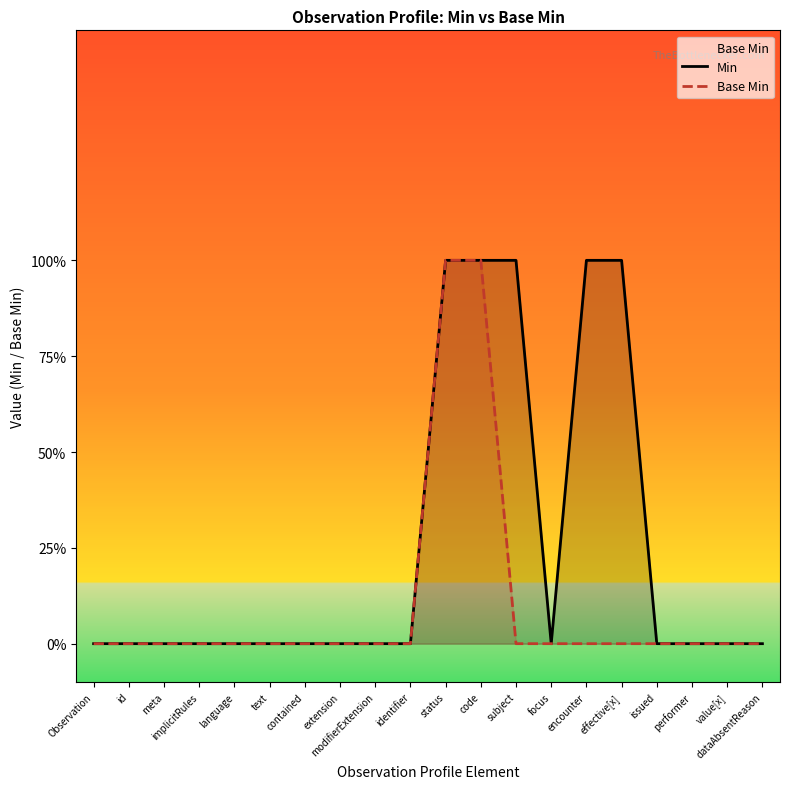

True or false: Base Min and Min cross at least once.

False